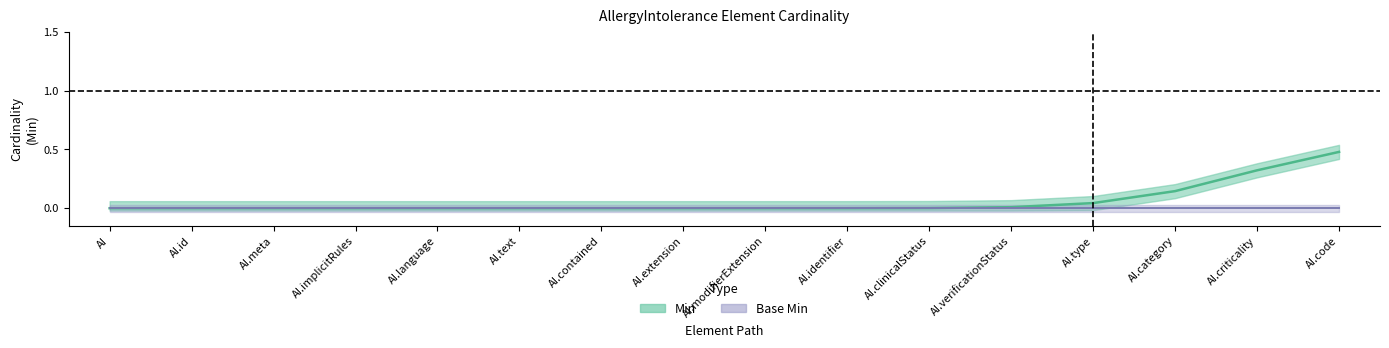

What is the label of the 8th point from the left?

AllergyIntolerance.extension